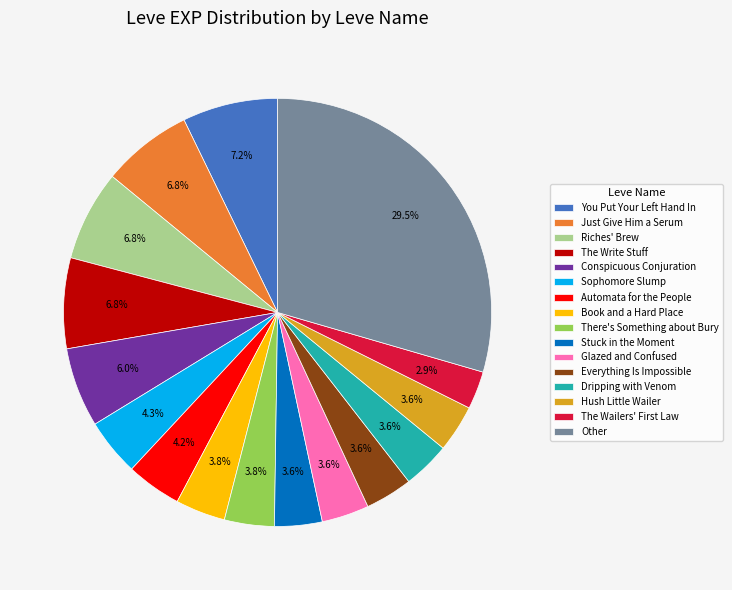

To the nearest percent, what is the average slice percentage?

6%